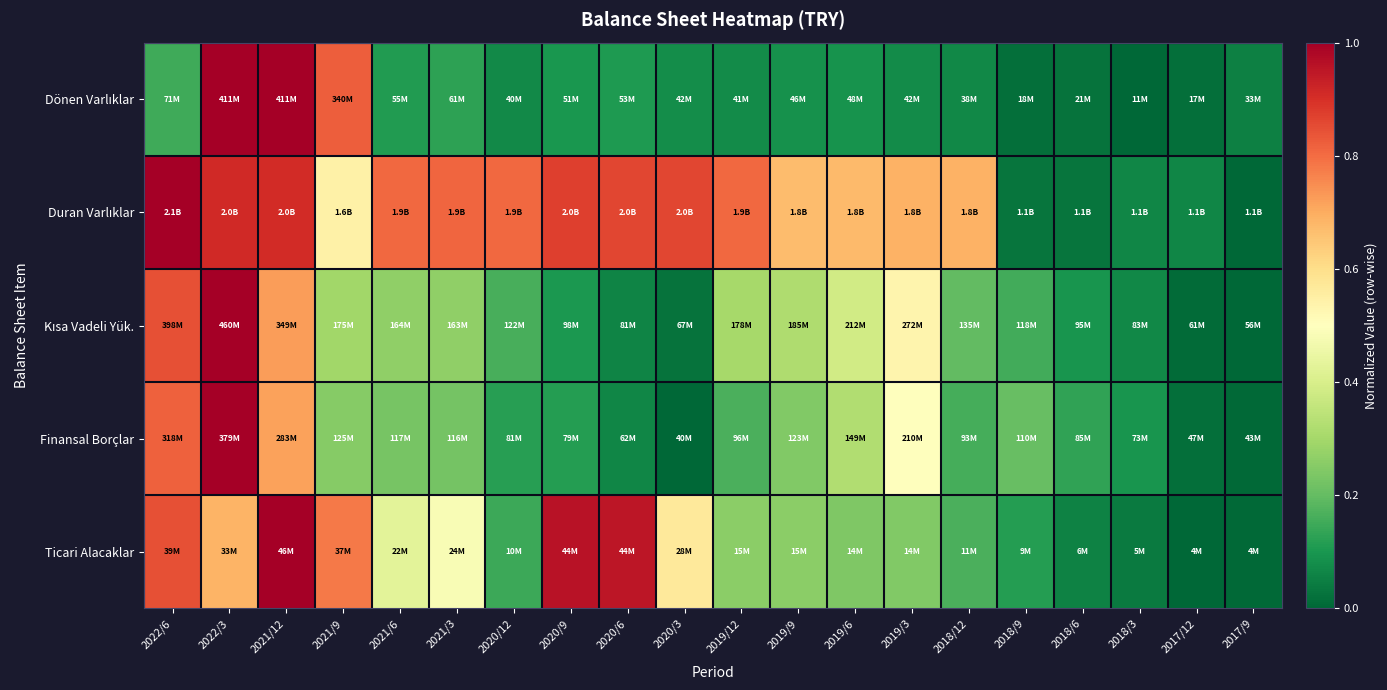

Between 2021/6 and 2020/3, which is larger?

2021/6